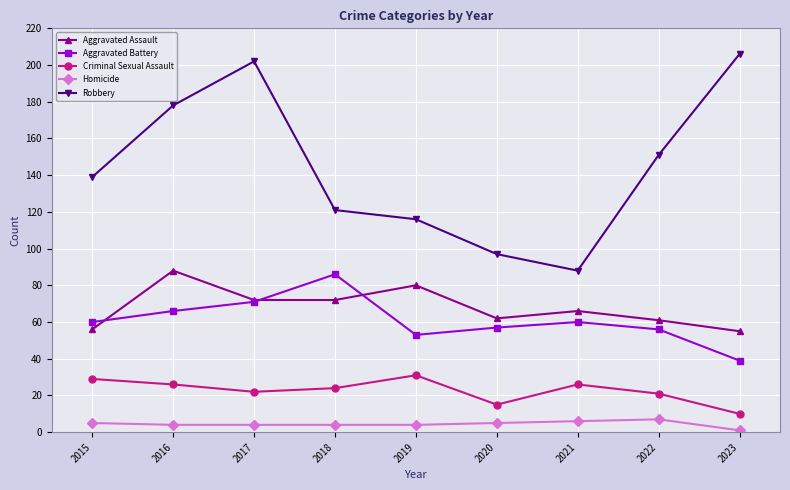

Which category has the lowest value in the Aggravated Battery series?

2023